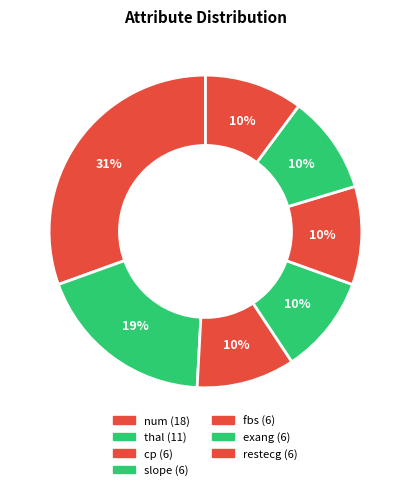

How many segments does this pie chart have?

7